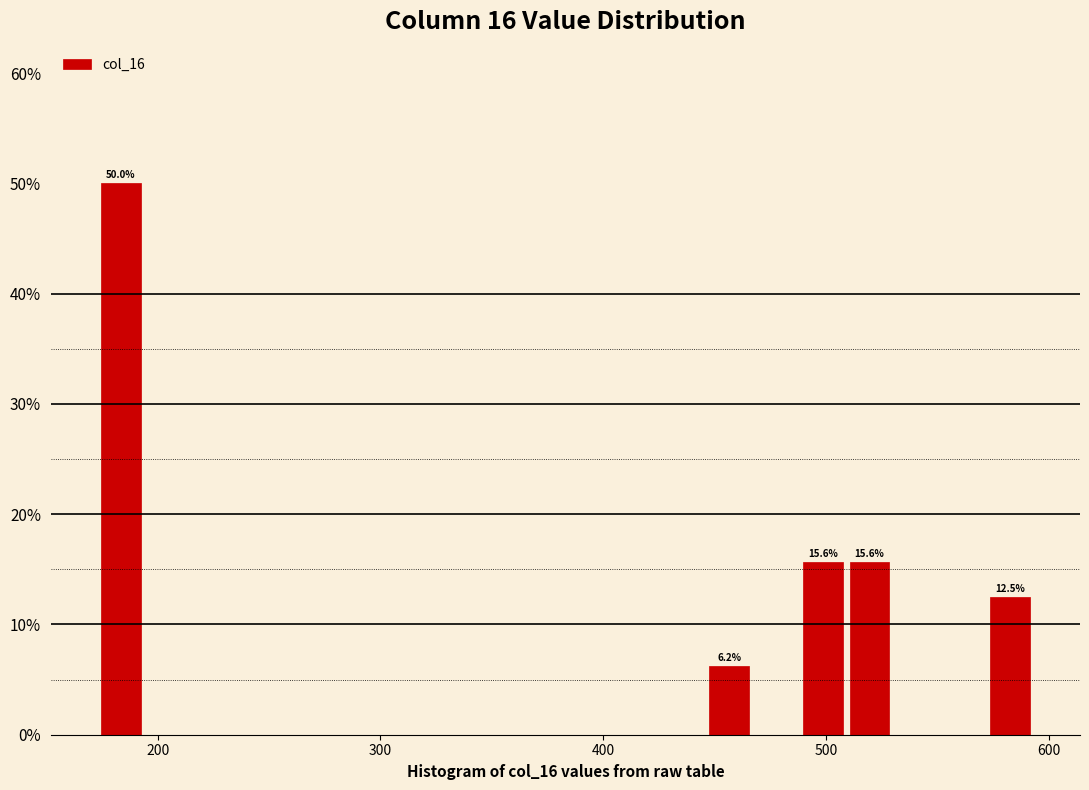

Around what value on the x-axis is the tallest bar? Give the approximate position of its centre, as read against the axis.

180